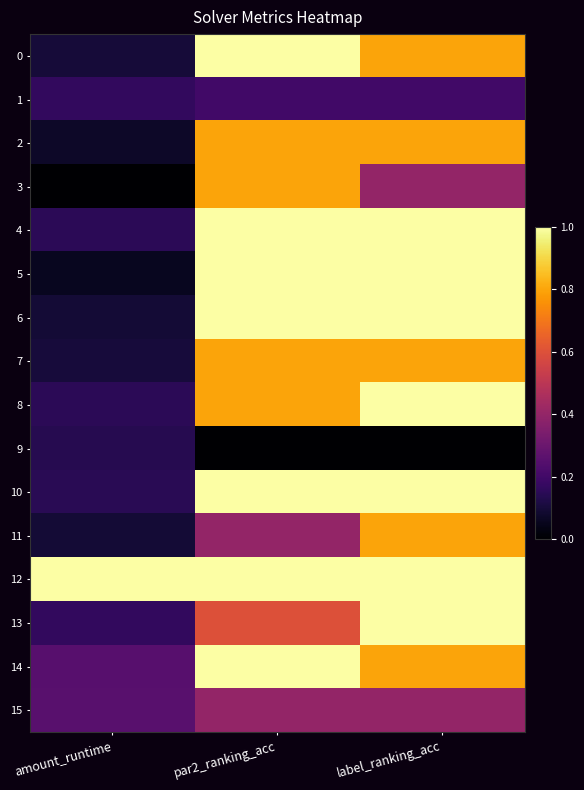

Which label corresponds to the largest value in the chart?

par2_ranking_acc